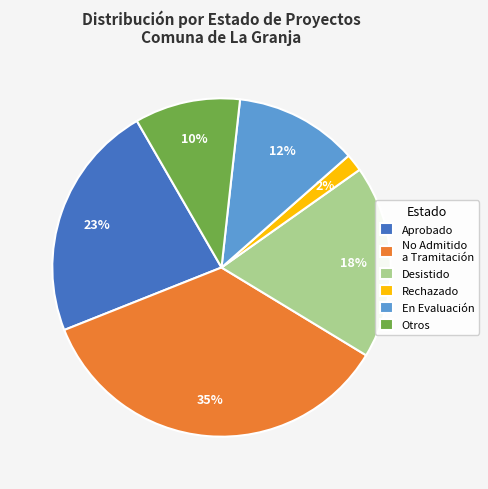

What is the largest slice in the pie chart?

No Admitido a Tramitación